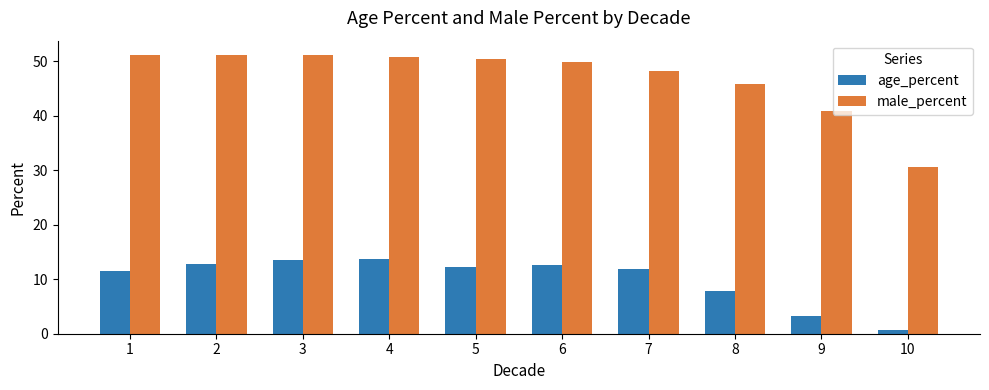

What are all the series names shown in the legend?

age_percent, male_percent